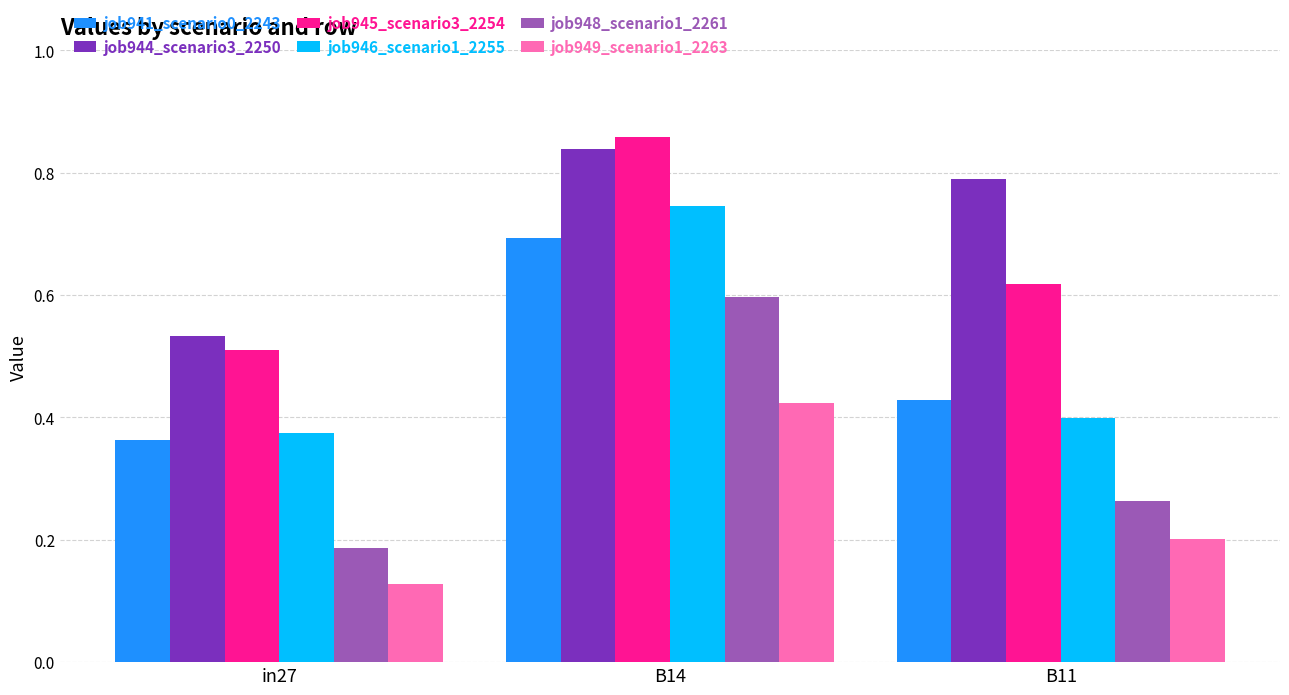

Rank the categories by job945_scenario3_2254 value from lowest to highest.

in27, B11, B14